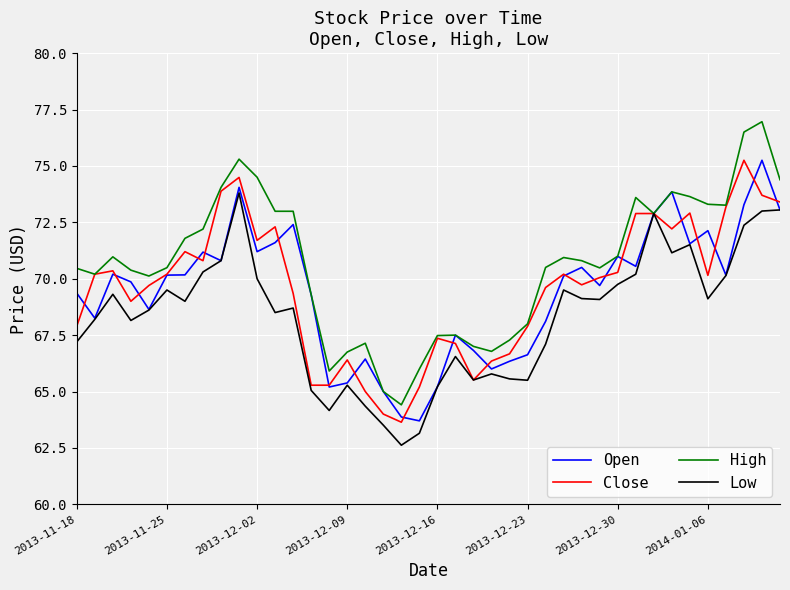

What is the greatest value displayed?

77.0